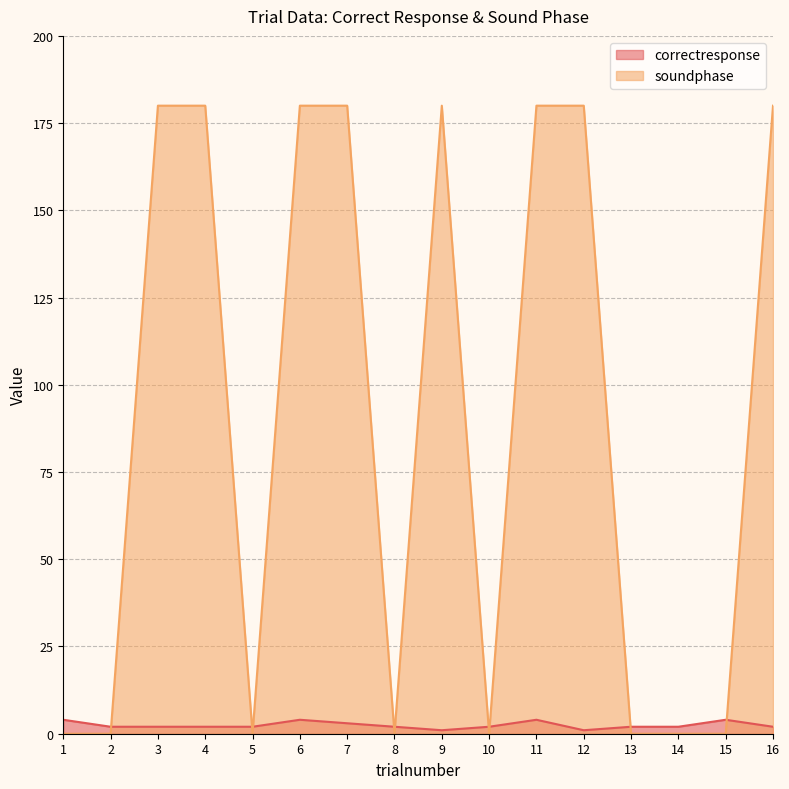

At how many categories does at least one series exceed 132?

8